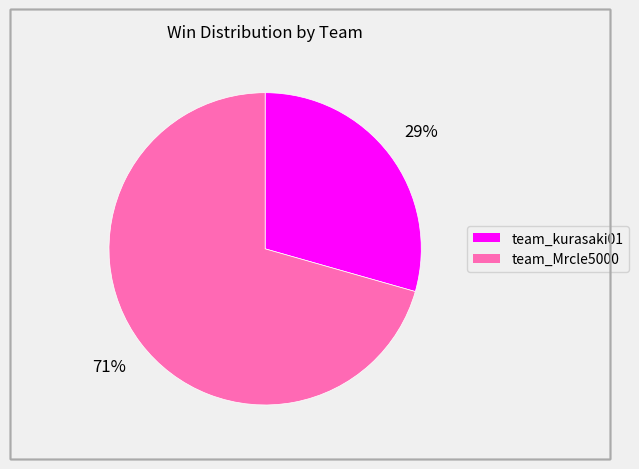

Is the sum of team_Mrcle5000 and team_kurasaki01 greater than half?

Yes